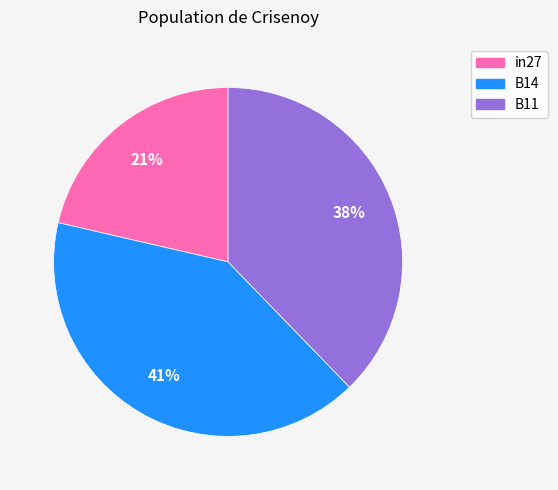

Combined, do B14 and in27 account for over 50%?

Yes